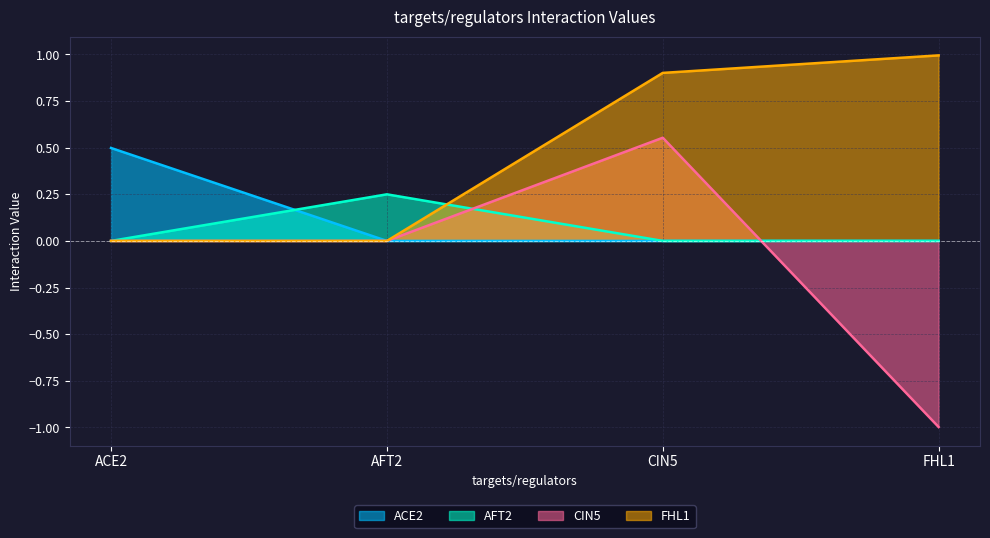

What position from the left is ACE2?

1